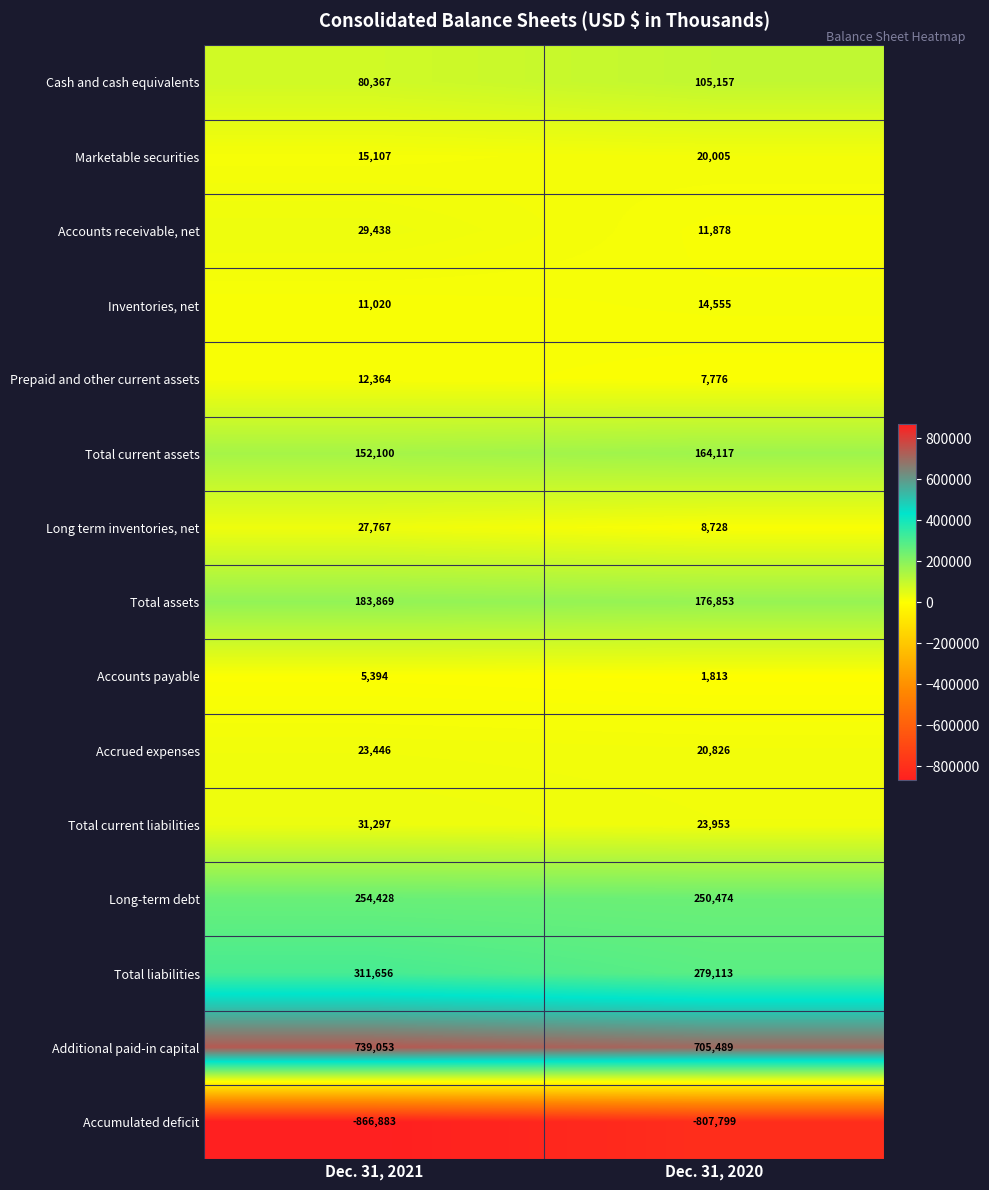

Reading left to right, extract all data points from this chart.

Cash and cash equivalents: Dec. 31, 2021=80367	Dec. 31, 2020=105157
Marketable securities: Dec. 31, 2021=15107	Dec. 31, 2020=20005
Accounts receivable, net: Dec. 31, 2021=29438	Dec. 31, 2020=11878
Inventories, net: Dec. 31, 2021=11020	Dec. 31, 2020=14555
Prepaid and other current assets: Dec. 31, 2021=12364	Dec. 31, 2020=7776
Total current assets: Dec. 31, 2021=152100	Dec. 31, 2020=164117
Long term inventories, net: Dec. 31, 2021=27767	Dec. 31, 2020=8728
Total assets: Dec. 31, 2021=183869	Dec. 31, 2020=176853
Accounts payable: Dec. 31, 2021=5394	Dec. 31, 2020=1813
Accrued expenses: Dec. 31, 2021=23446	Dec. 31, 2020=20826
Total current liabilities: Dec. 31, 2021=31297	Dec. 31, 2020=23953
Long-term debt: Dec. 31, 2021=254428	Dec. 31, 2020=250474
Total liabilities: Dec. 31, 2021=311656	Dec. 31, 2020=279113
Additional paid-in capital: Dec. 31, 2021=739053	Dec. 31, 2020=705489
Accumulated deficit: Dec. 31, 2021=-866883	Dec. 31, 2020=-807799